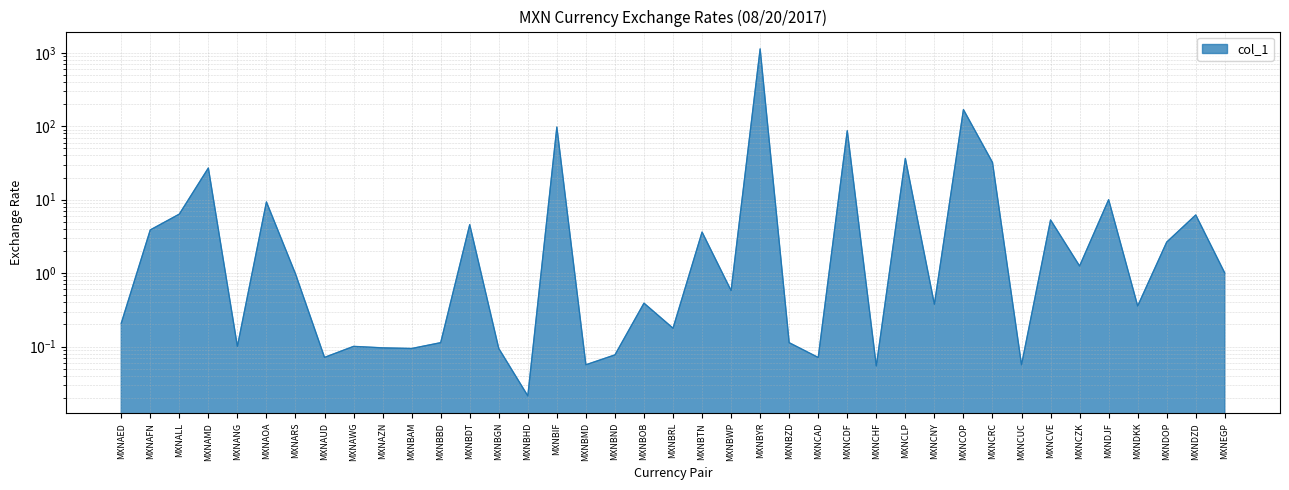

At which category does the chart reach its minimum across all series?

MXNBHD